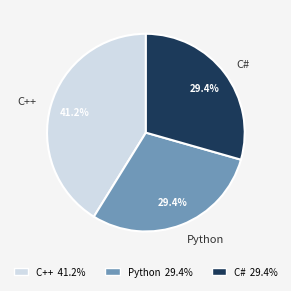

To the nearest percent, what percentage of the pie is C++?

41%